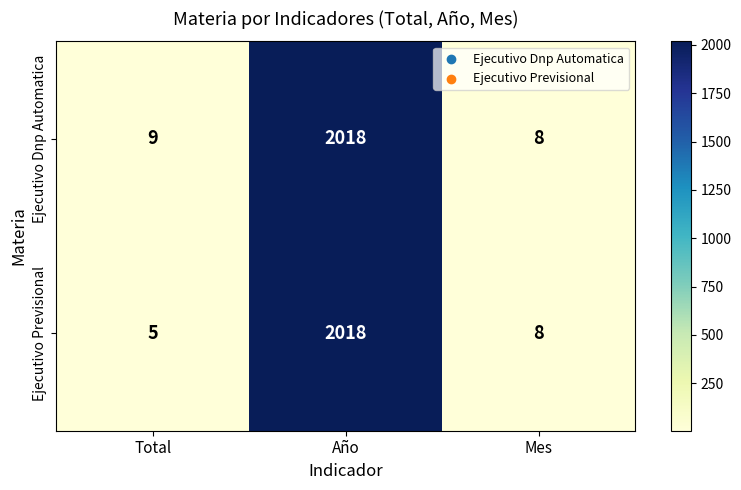

Where is Ejecutivo Previsional nearest to the value 1011?

Mes